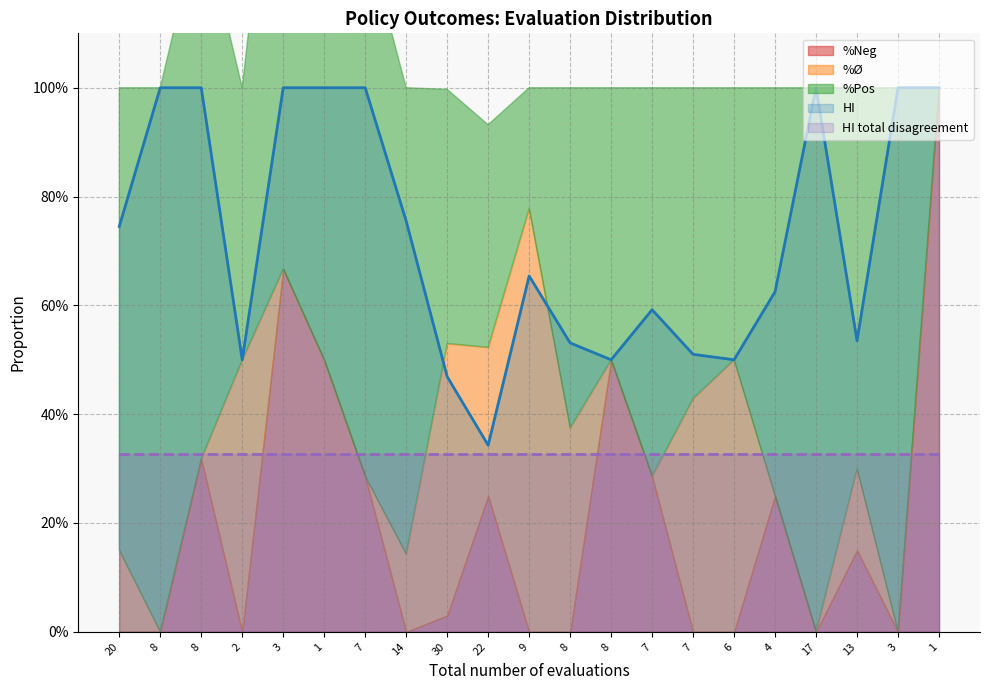

The %Pos series shows 0.9 at 14. True or false?

True